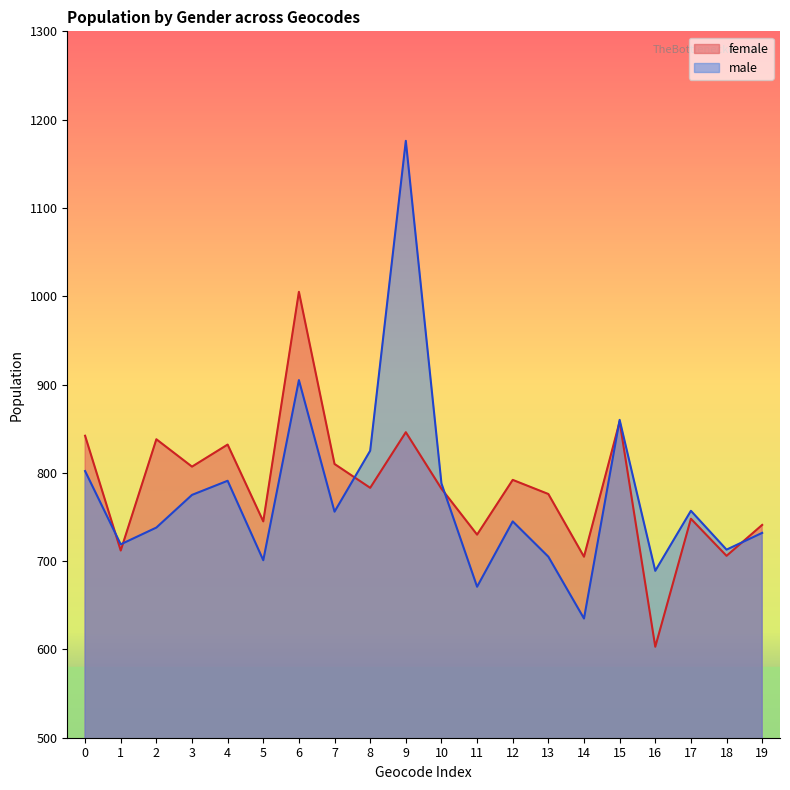

The female series shows 712 at 1. True or false?

True